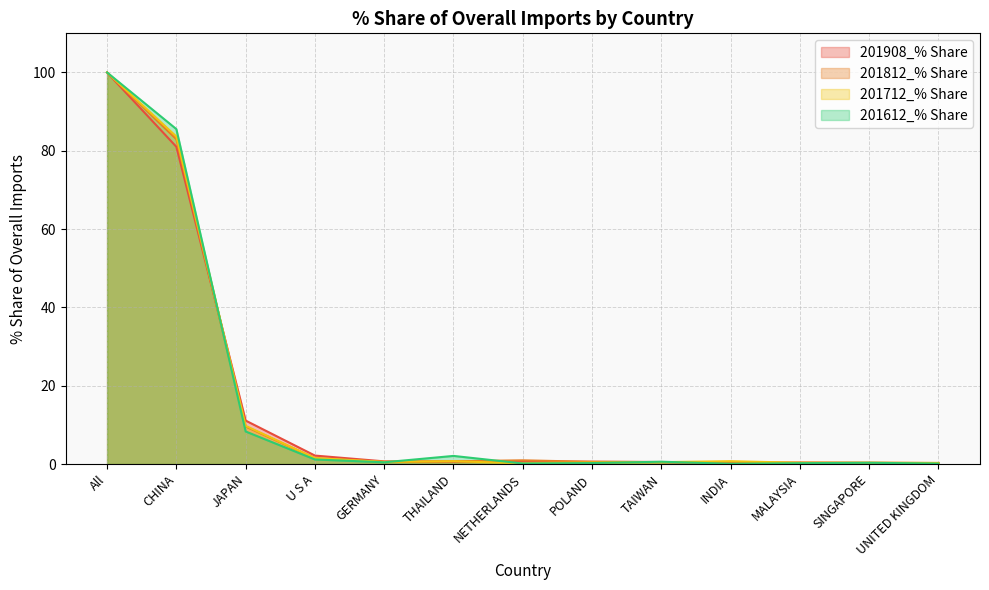

Reading left to right, what are all the values shown in this chart?

201908_% Share: 100.0	81.0	11.1	2.2	0.7	0.6	0.6	0.6	0.5	0.4	0.4	0.3	0.3
201812_% Share: 100.0	82.9	9.6	1.5	0.5	0.7	0.9	0.6	0.5	0.2	0.3	0.3	0.2
201712_% Share: 100.0	83.6	9.8	1.5	0.5	0.7	0.2	0.4	0.5	0.7	0.3	0.3	0.3
201612_% Share: 100.0	85.5	8.3	1.2	0.4	2.1	0.1	0.2	0.6	0.1	0.2	0.3	0.1